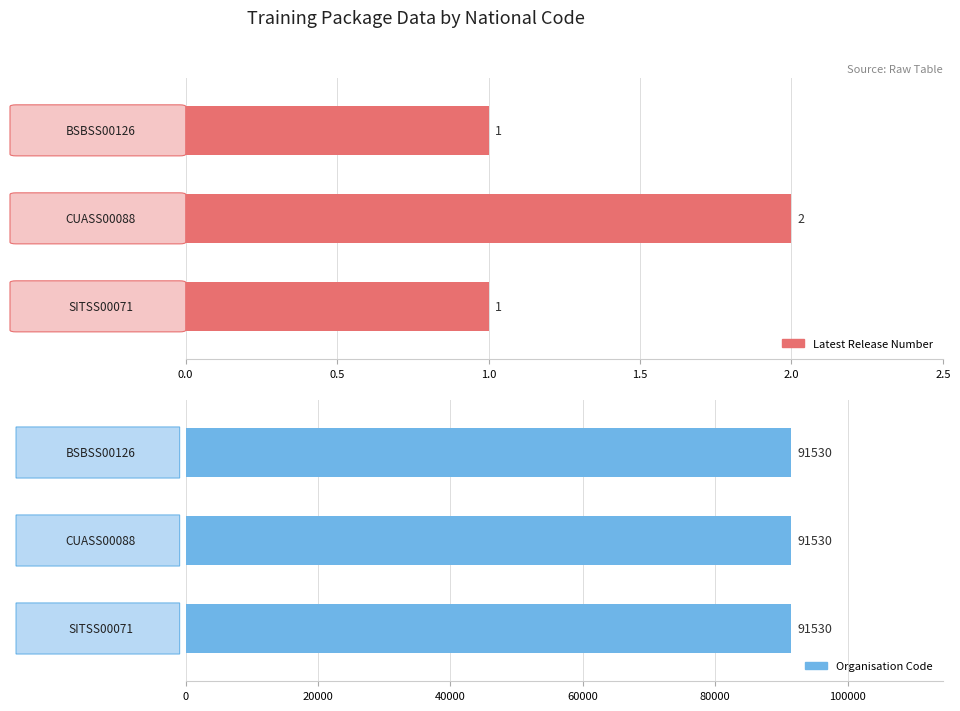

The Latest Release Number series shows 1.6 at 1.0. True or false?

False